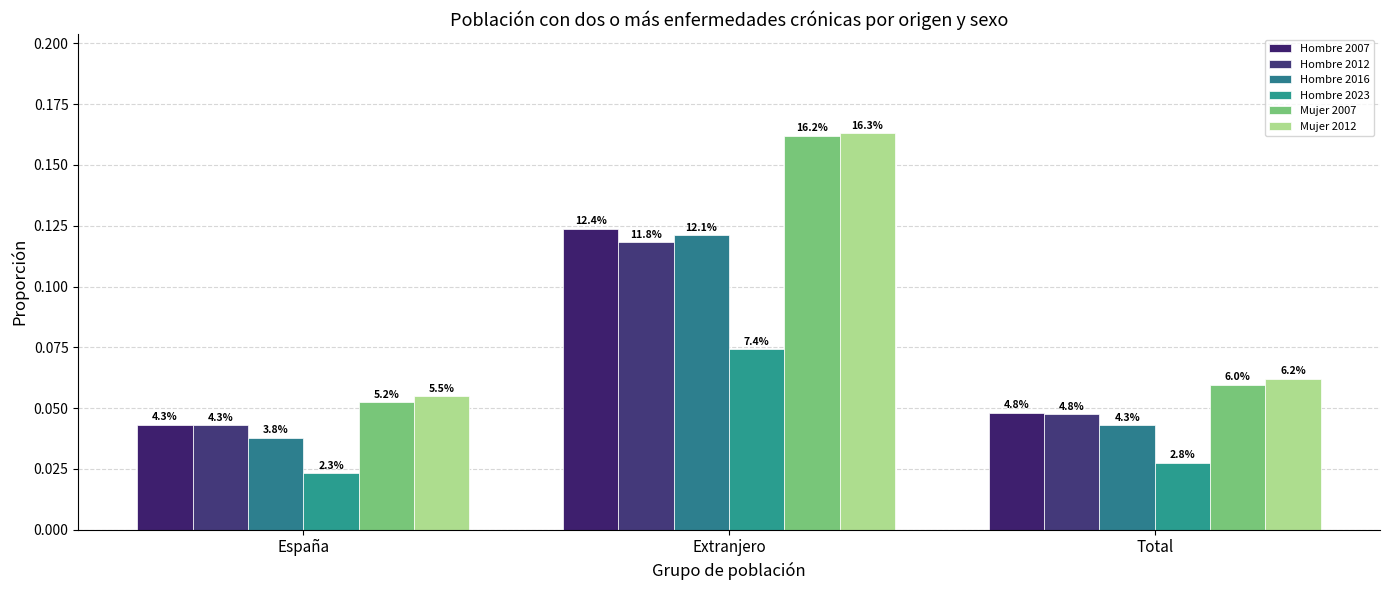

What are all the series names shown in the legend?

Hombre 2007, Hombre 2012, Hombre 2016, Hombre 2023, Mujer 2007, Mujer 2012